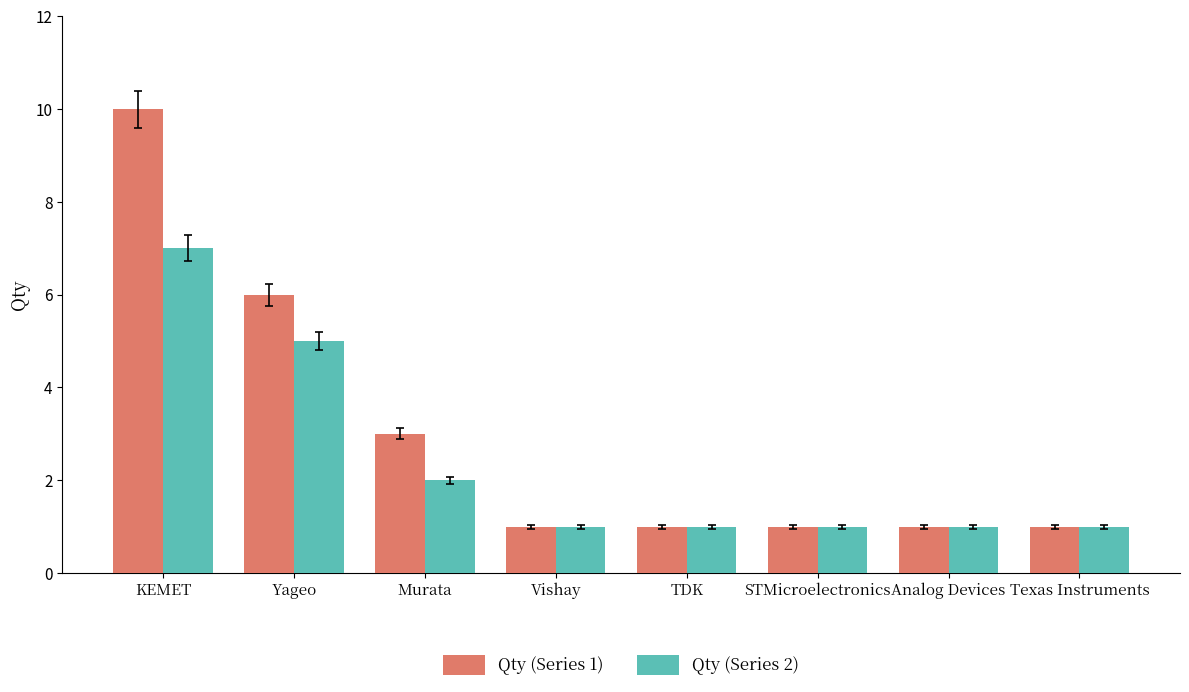

What is the label of the 3rd bar from the right?

STMicroelectronics